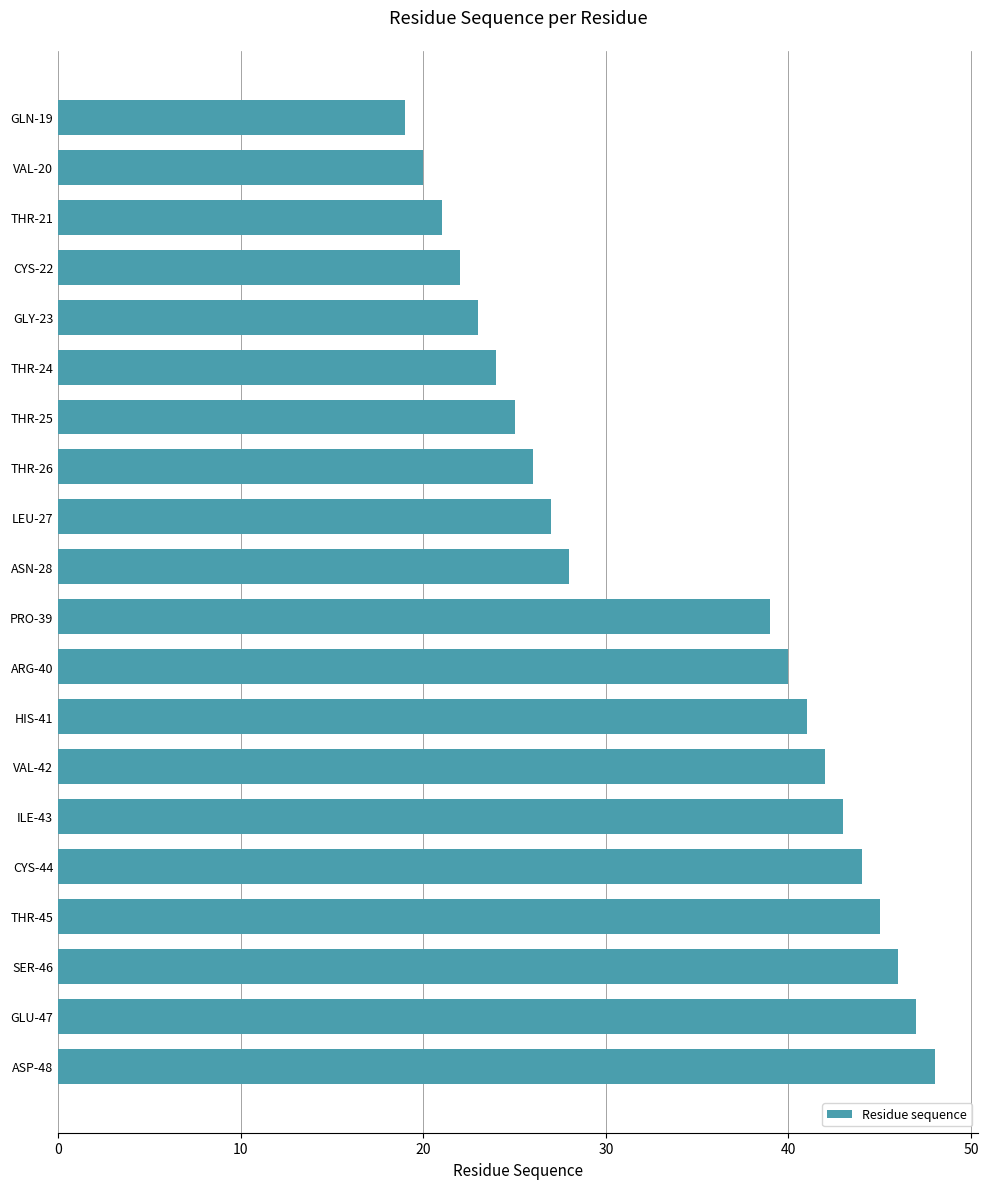

What is the difference between the maximum and minimum values?

29